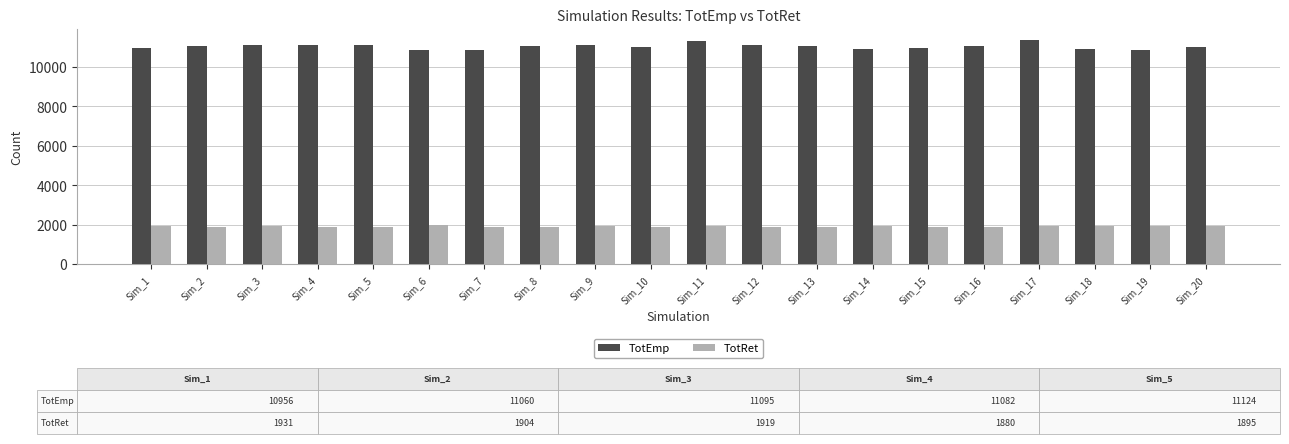

What is the sum of the TotRet values at Sim_7 and Sim_15?

3784